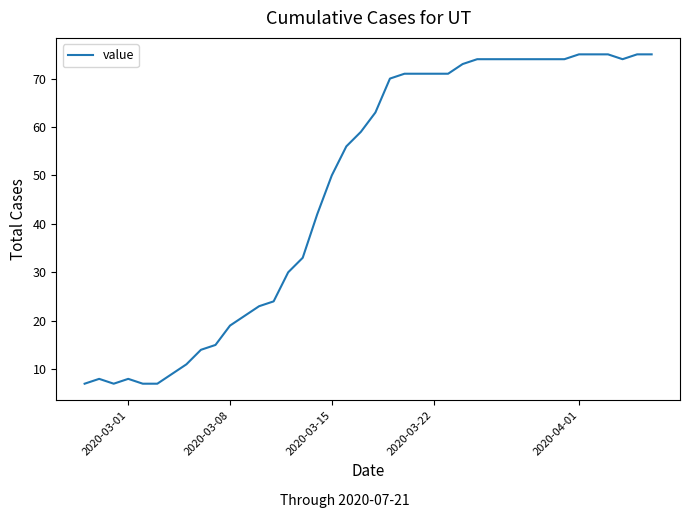

What is the difference between the maximum and minimum values?

68